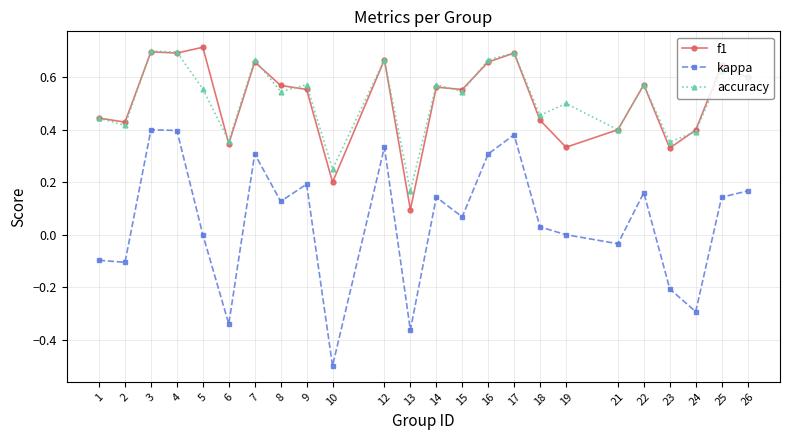

What is the sum of the kappa values at 13 and 23?

-0.6